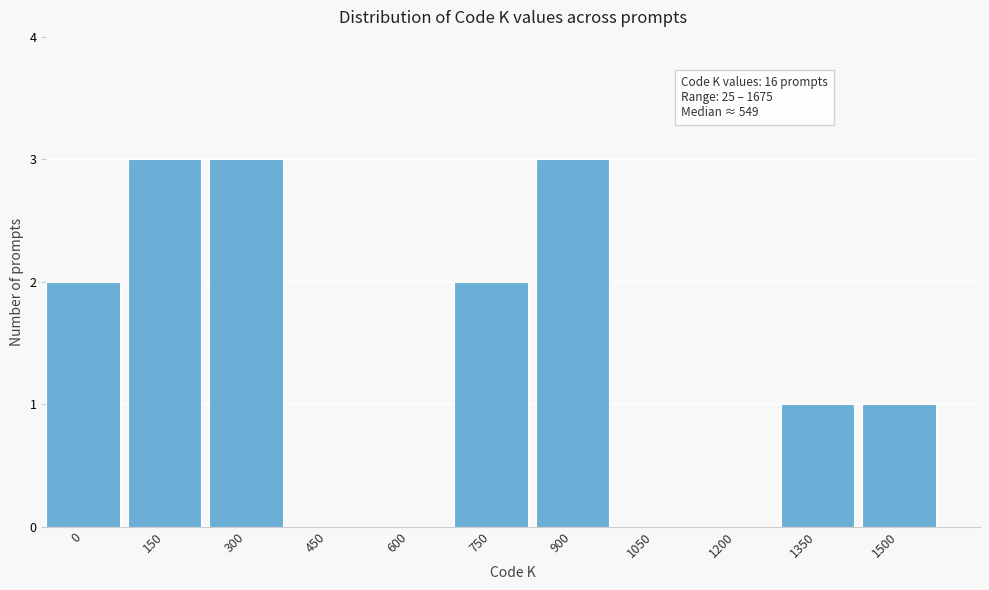

Reading left to right, what are all the values shown in this chart?

0=2	150=3	300=3	450=0	600=0	750=2	900=3	1050=0	1200=0	1350=1	1500=1